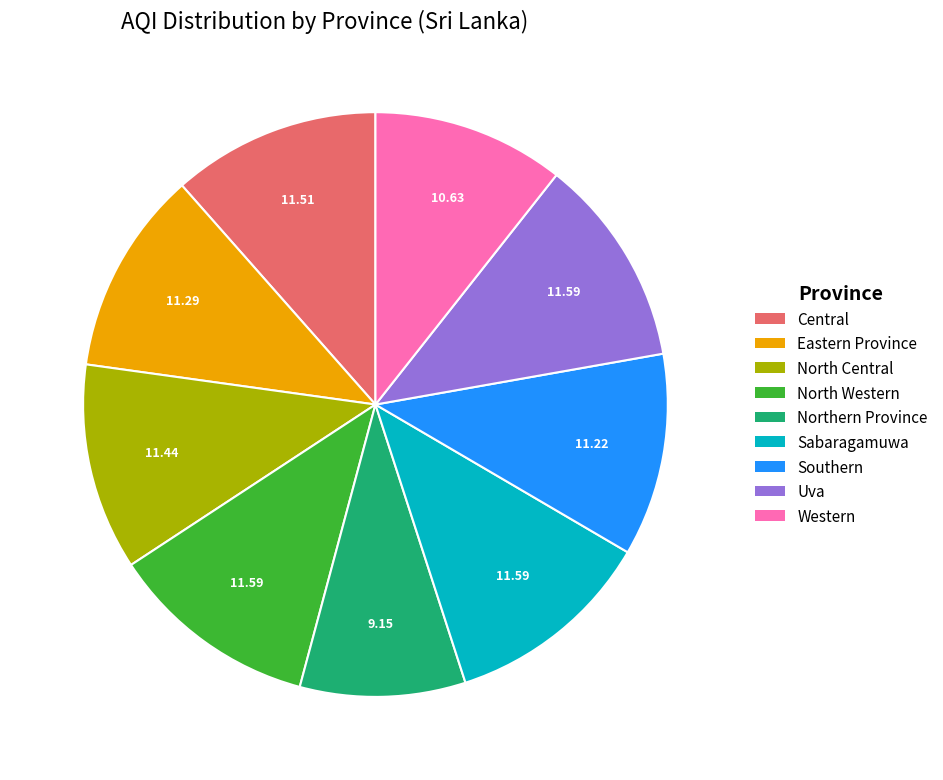

Is there a majority slice in this chart?

No